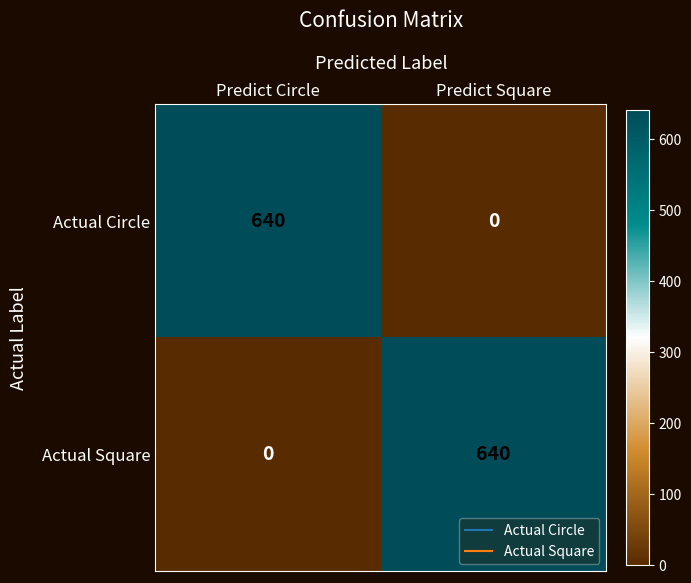

What is the total value across all series at Predict Square?

640